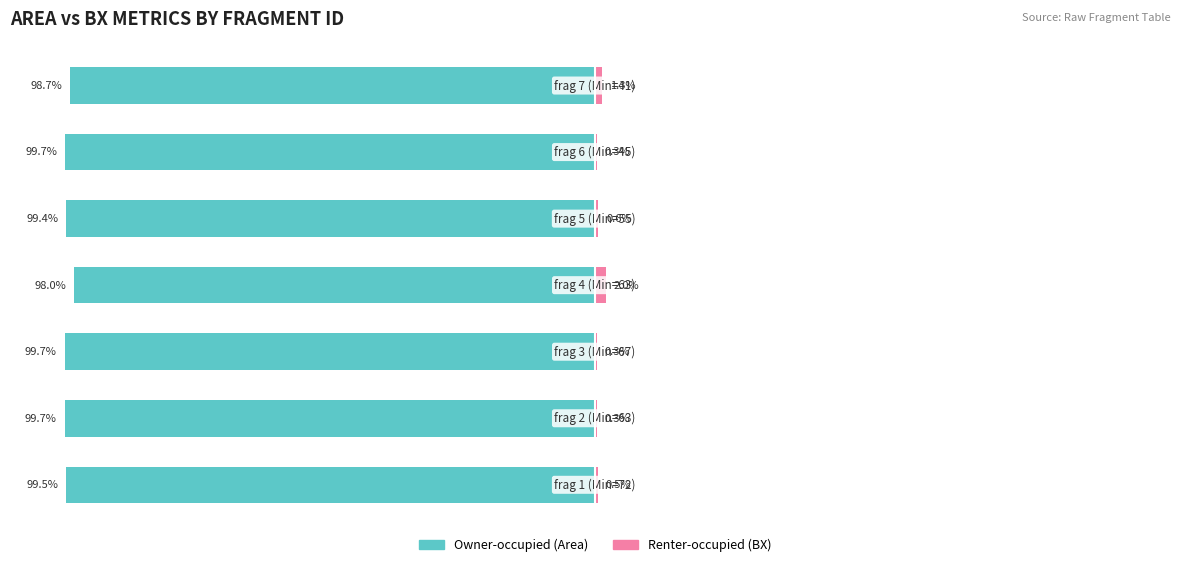

How many values in the Owner-occupied series exceed -99?

2